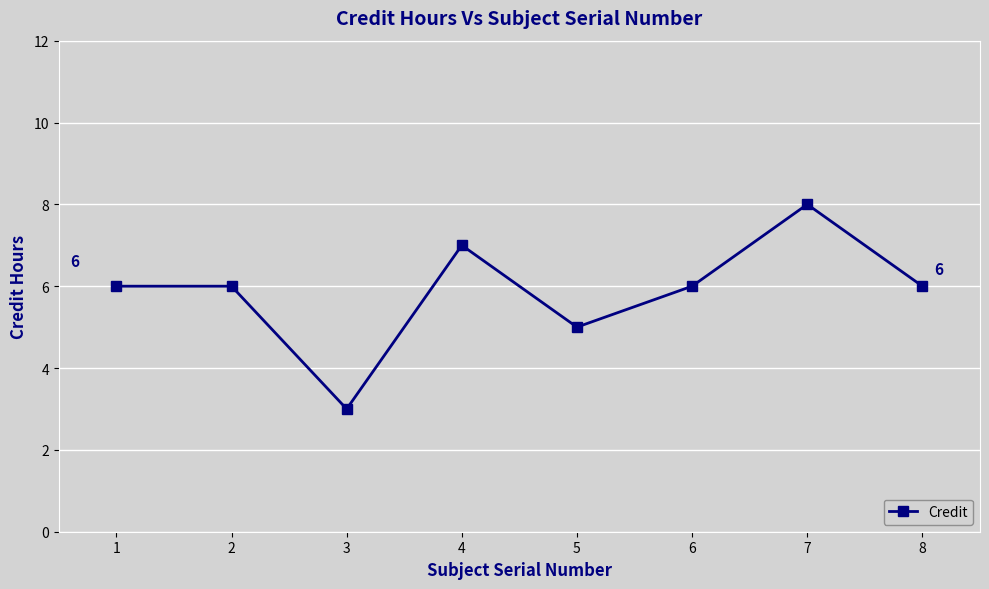

Where is the data nearest to the value 5?

5